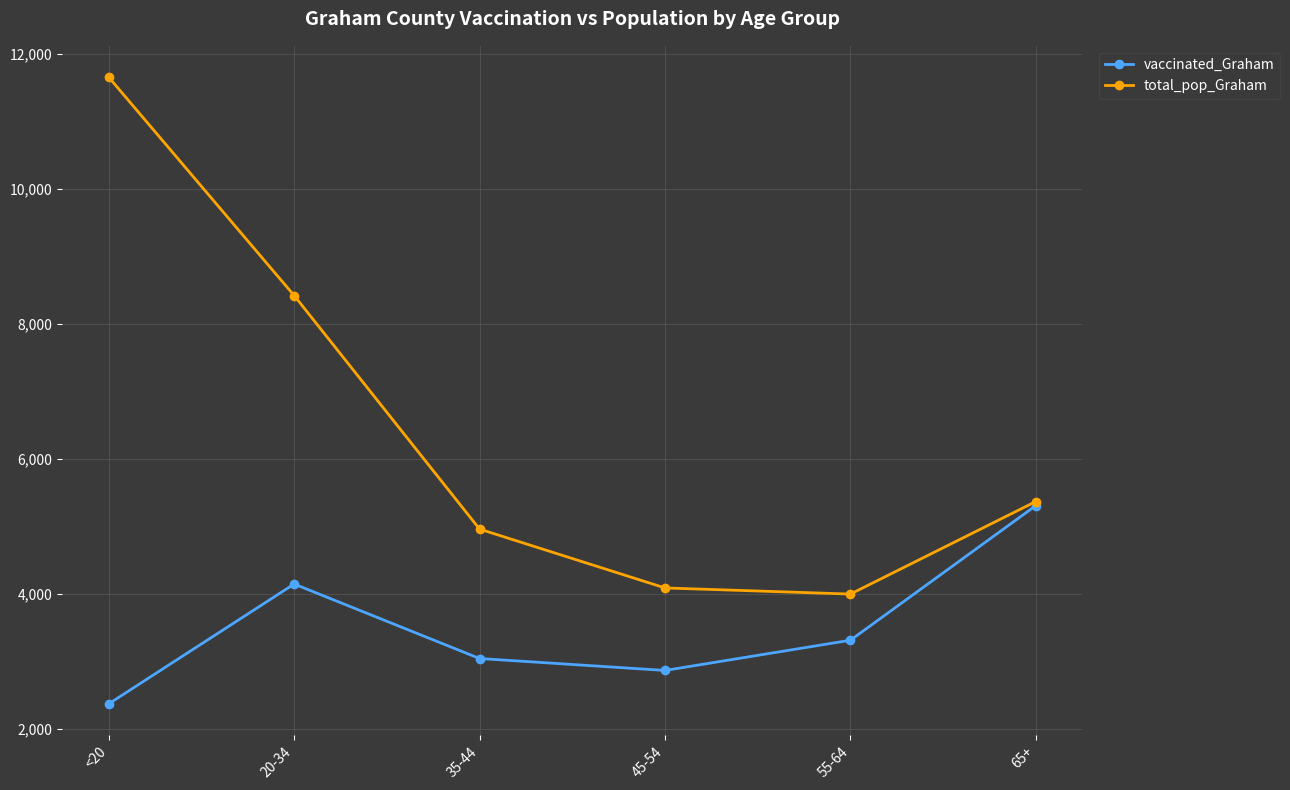

How many values in the total_pop_Graham series are below 5366?

3